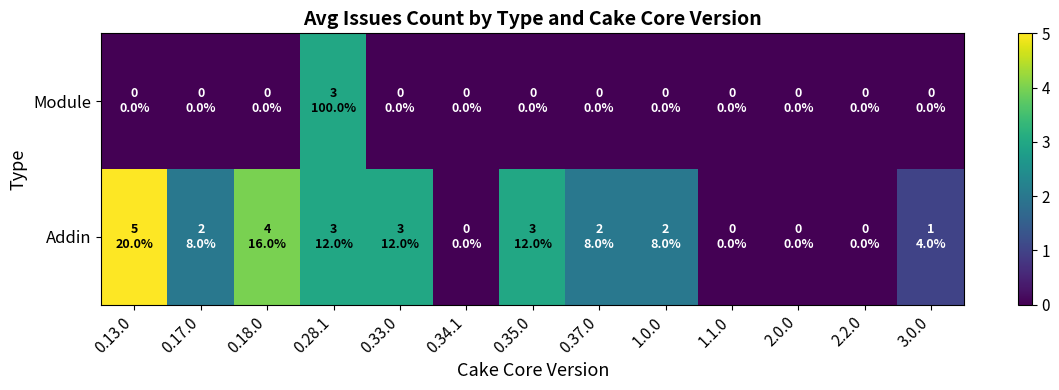

Between 0.33.0 and 0.13.0, which is larger?

0.13.0